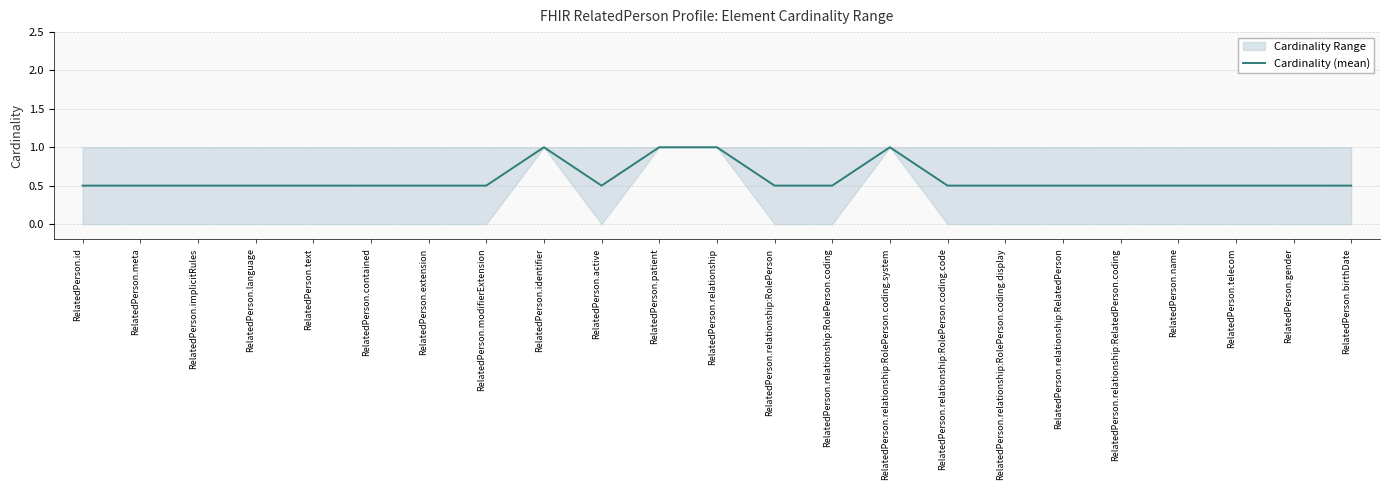

Rank the categories by value from highest to lowest.

RelatedPerson.identifier, RelatedPerson.patient, RelatedPerson.relationship, RelatedPerson.relationship:RolePerson.coding.system, RelatedPerson.id, RelatedPerson.meta, RelatedPerson.implicitRules, RelatedPerson.language, RelatedPerson.text, RelatedPerson.contained, RelatedPerson.extension, RelatedPerson.modifierExtension, RelatedPerson.active, RelatedPerson.relationship:RolePerson, RelatedPerson.relationship:RolePerson.coding, RelatedPerson.relationship:RolePerson.coding.code, RelatedPerson.relationship:RolePerson.coding.display, RelatedPerson.relationship:RelatedPerson, RelatedPerson.relationship:RelatedPerson.coding, RelatedPerson.name, RelatedPerson.telecom, RelatedPerson.gender, RelatedPerson.birthDate